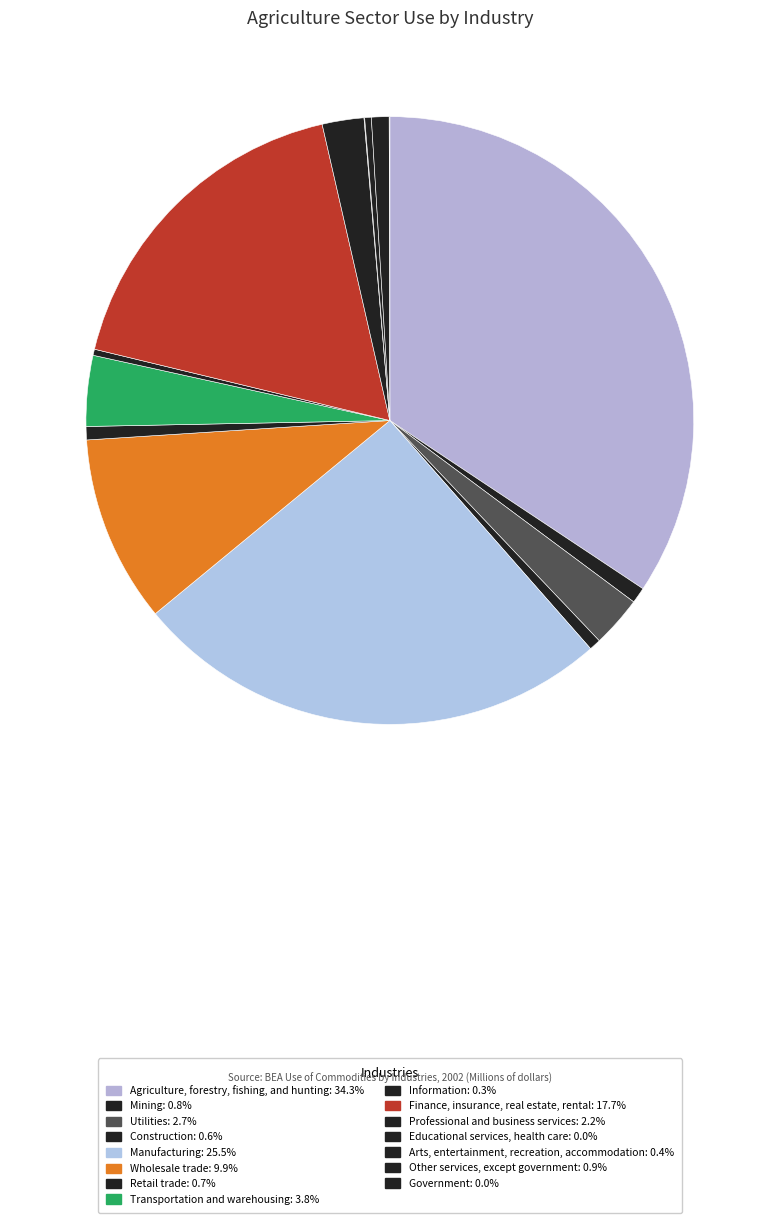

True or false: Wholesale trade accounts for 10% of the total.

True